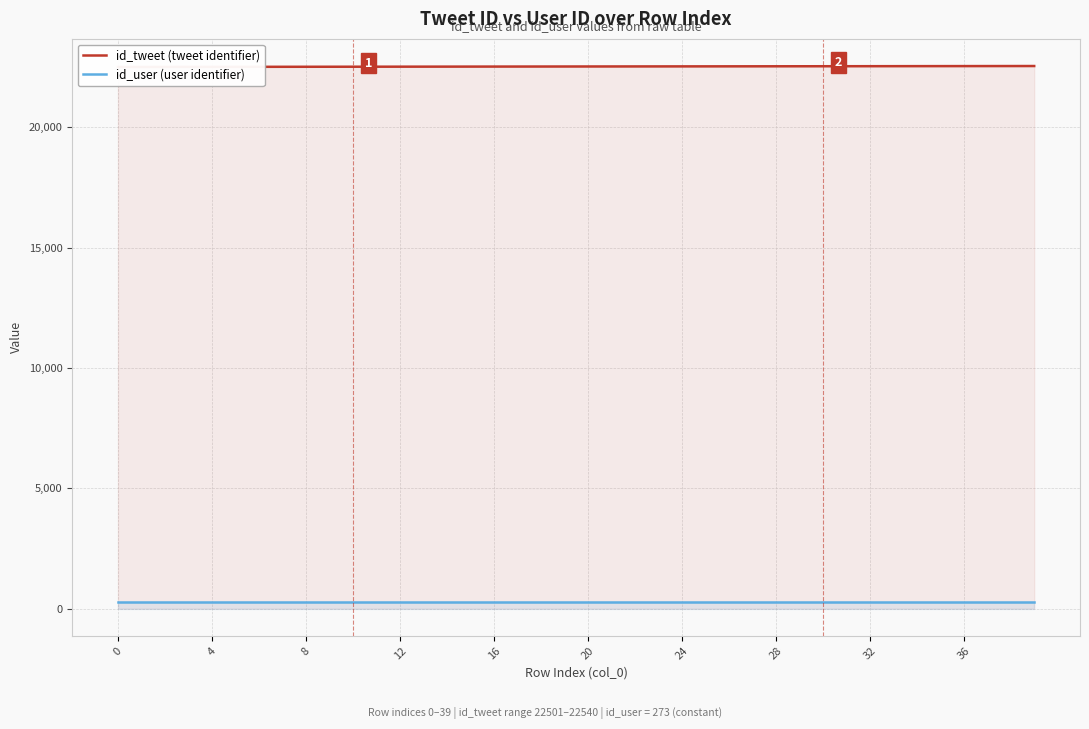

What is the value of the id_tweet (tweet identifier) point at the 39th from the left?

22539